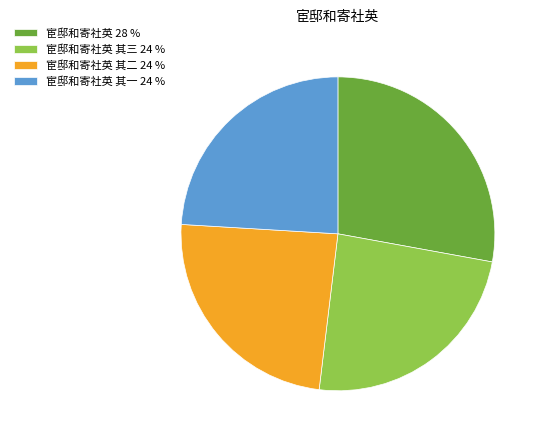

Is 宦邸和寄社英 其一 24 % the majority of the pie?

No